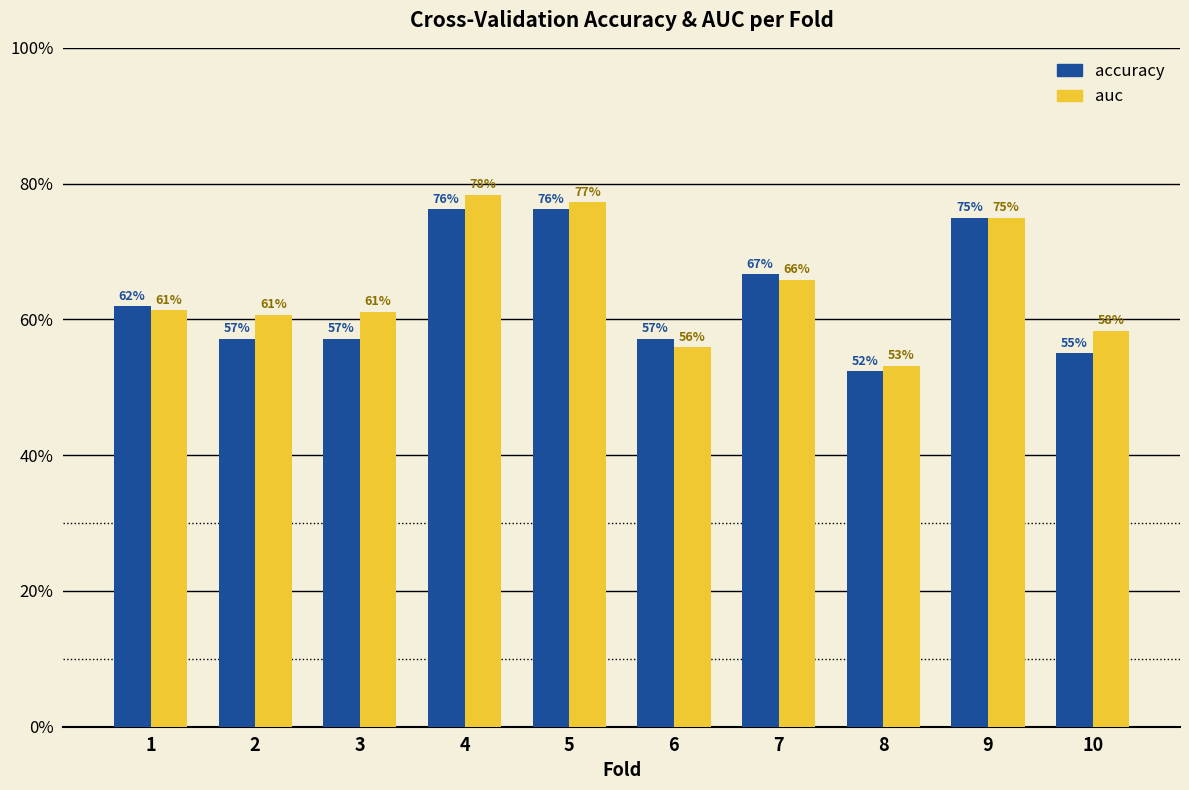

What is the sum of the auc values at 6 and 8?

1.1